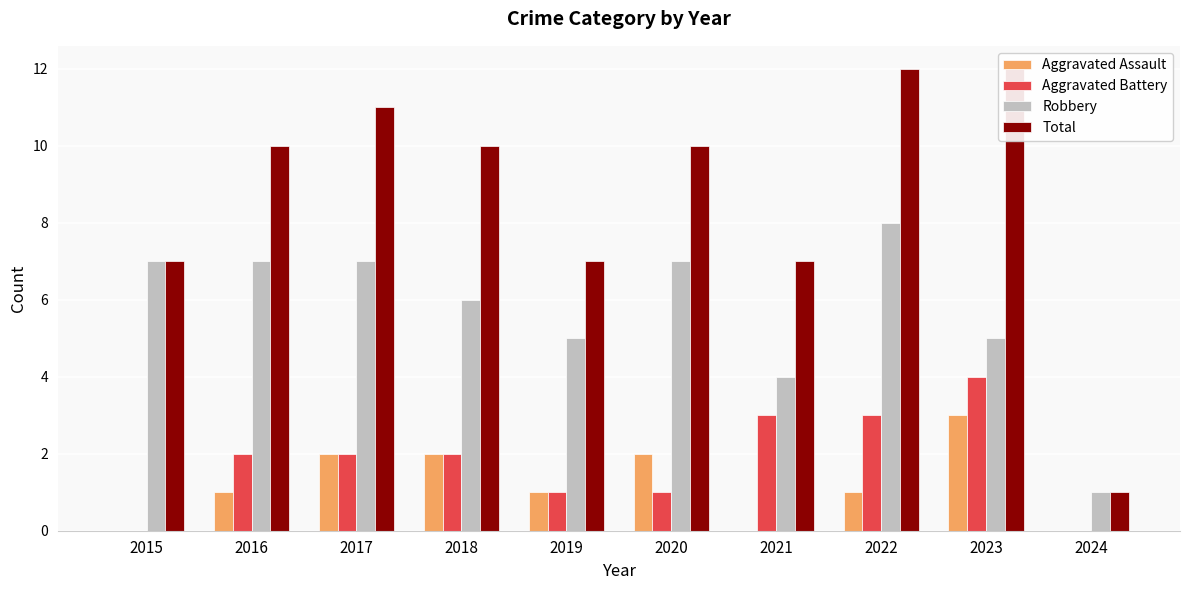

What is the greatest value displayed?

12